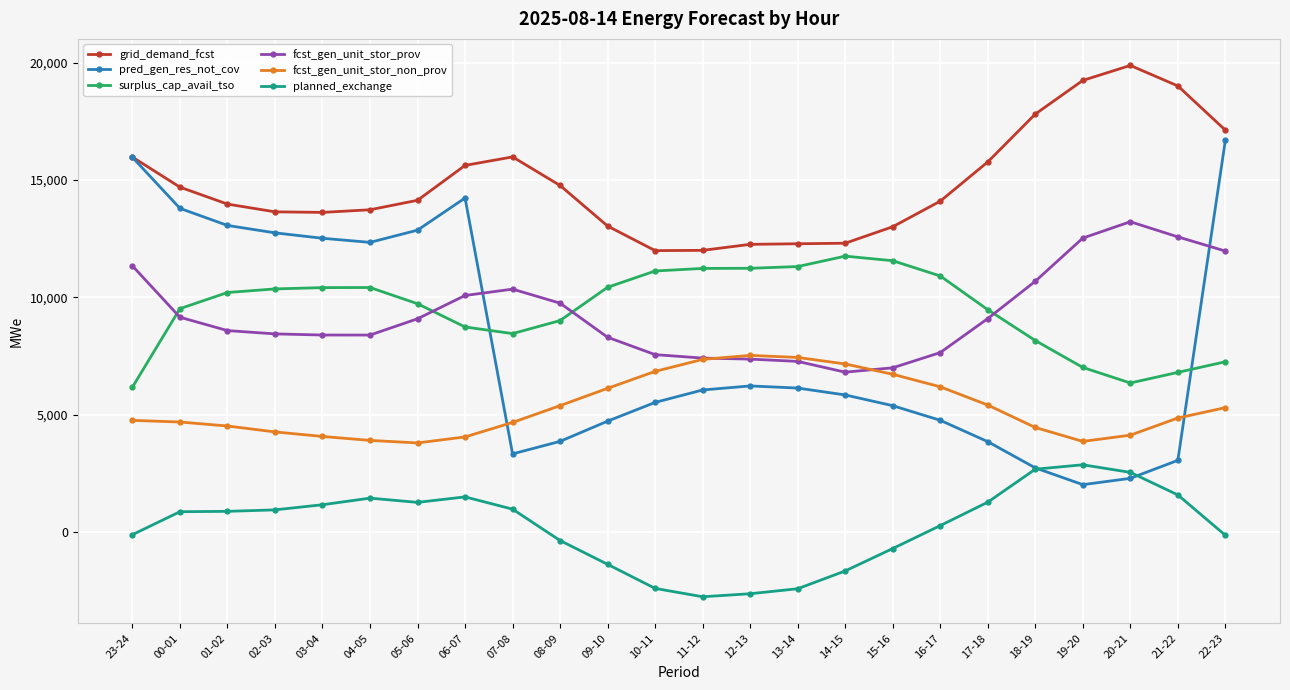

True or false: planned_exchange has more than 0 interior local peaks.

True